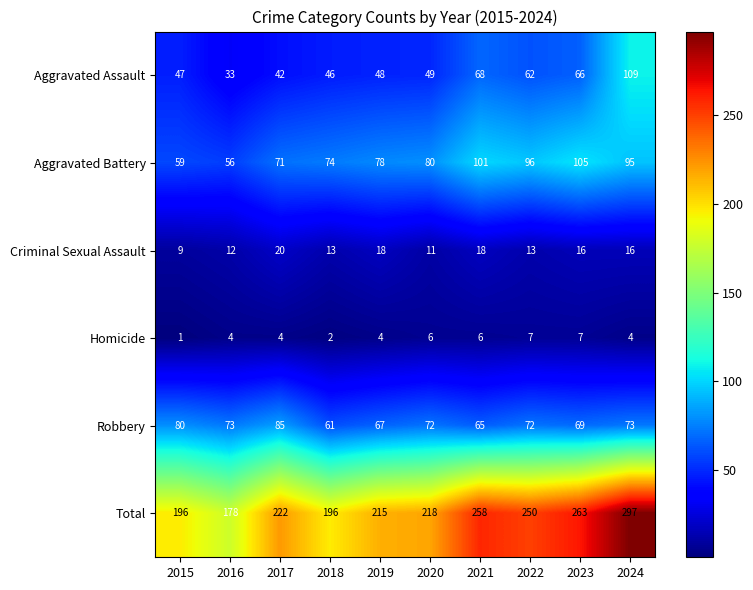

Is it true that Homicide equals 3 at 2018?

False